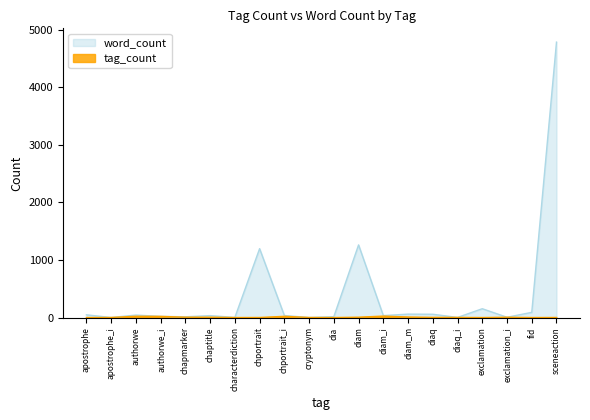

List the labels in order of tag_count value, smallest first.

apostrophe, characterdiction, dia, exclamation, fid, apostrophe_i, chportrait, cryptonym, sceneaction, diaq_i, diaq, exclamation_i, chapmarker, chaptitle, diam, diam_m, authorwe_i, chportrait_i, authorwe, diam_i